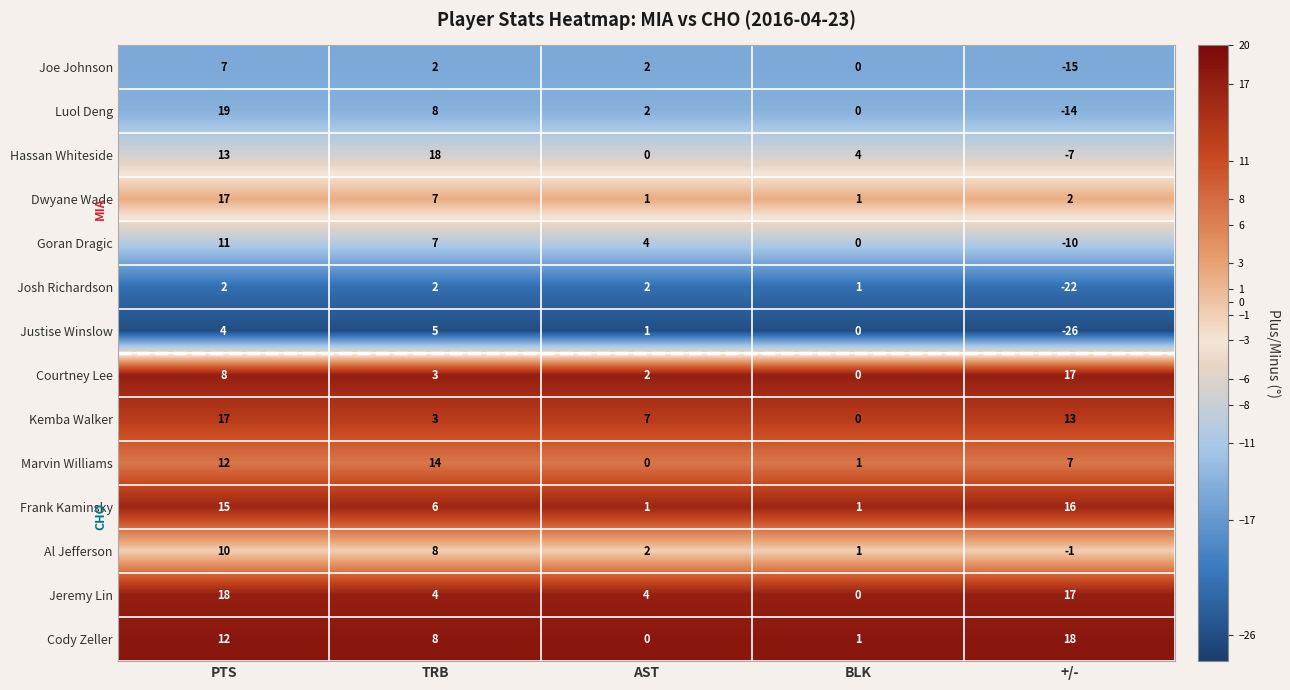

How many Hassan Whiteside values are between 0 and 13?

3